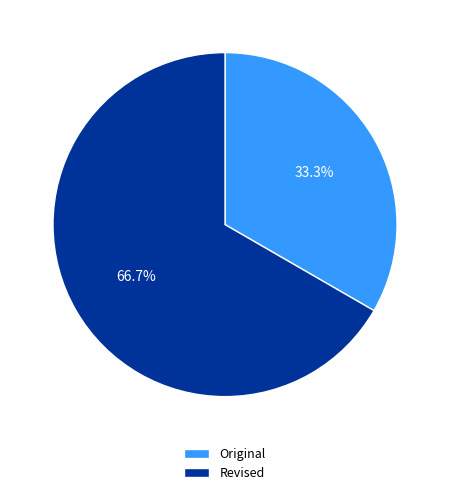

Approximately how many times larger is the value at Original compared to Revised?

0.5